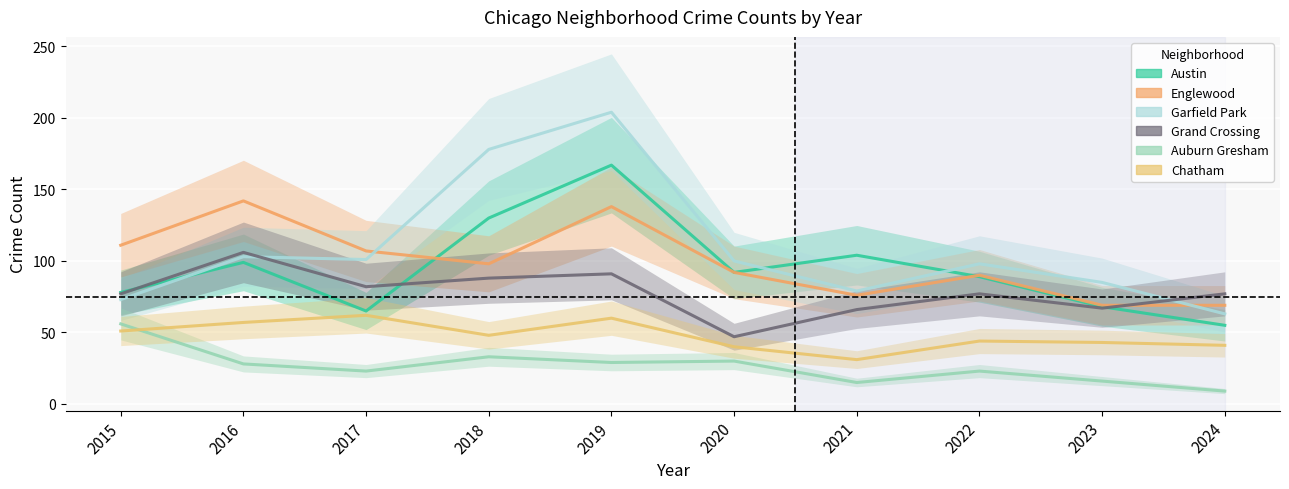

Reading right to left, transcribe all the data shown in this chart.

Austin: 2024=55	2023=68	2022=89	2021=104	2020=92	2019=167	2018=130	2017=65	2016=99	2015=78
Englewood: 2024=69	2023=69	2022=90	2021=76	2020=92	2019=138	2018=98	2017=107	2016=142	2015=111
Garfield Park: 2024=63	2023=85	2022=98	2021=79	2020=100	2019=204	2018=178	2017=101	2016=103	2015=73
Grand Crossing: 2024=77	2023=67	2022=77	2021=66	2020=47	2019=91	2018=88	2017=82	2016=106	2015=77
Auburn Gresham: 2024=9	2023=16	2022=23	2021=15	2020=30	2019=29	2018=33	2017=23	2016=28	2015=56
Chatham: 2024=41	2023=43	2022=44	2021=31	2020=40	2019=60	2018=48	2017=62	2016=57	2015=51